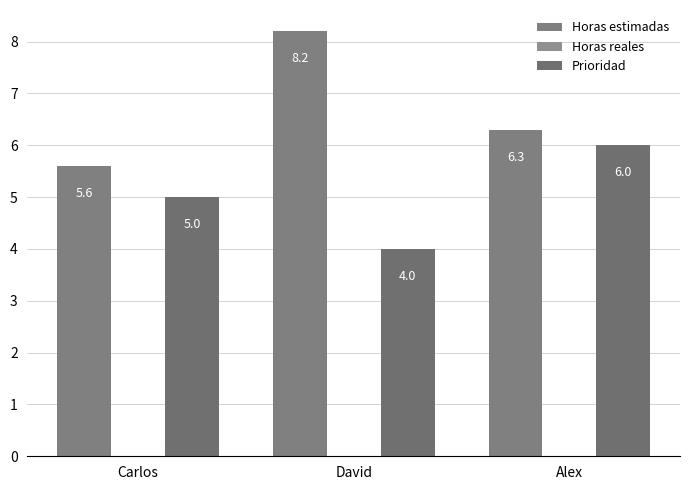

How many categories are shown in the chart?

3